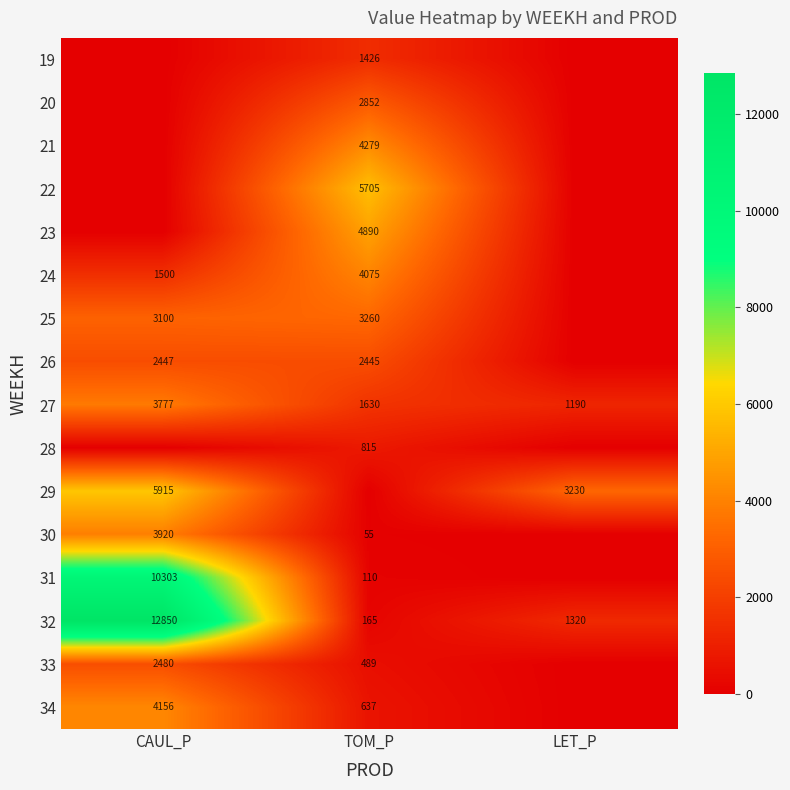

Is the value of 33 at TOM_P greater than the value of 25 at CAUL_P?

No